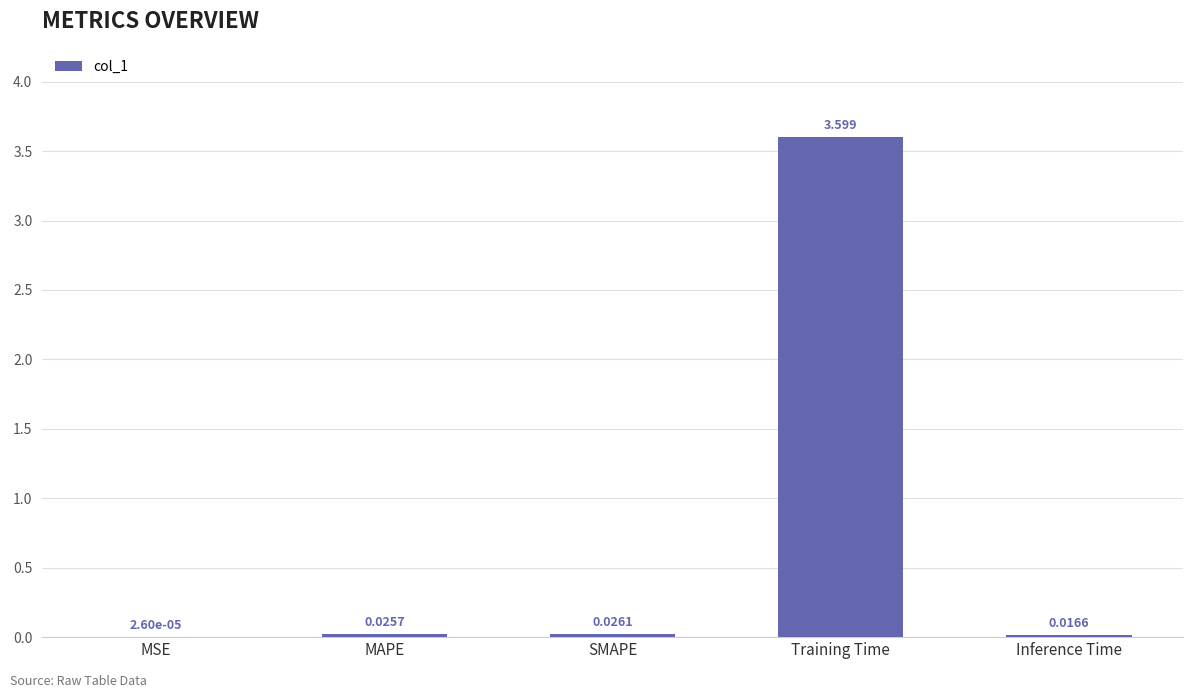

Between Training Time and MSE, which is larger?

Training Time